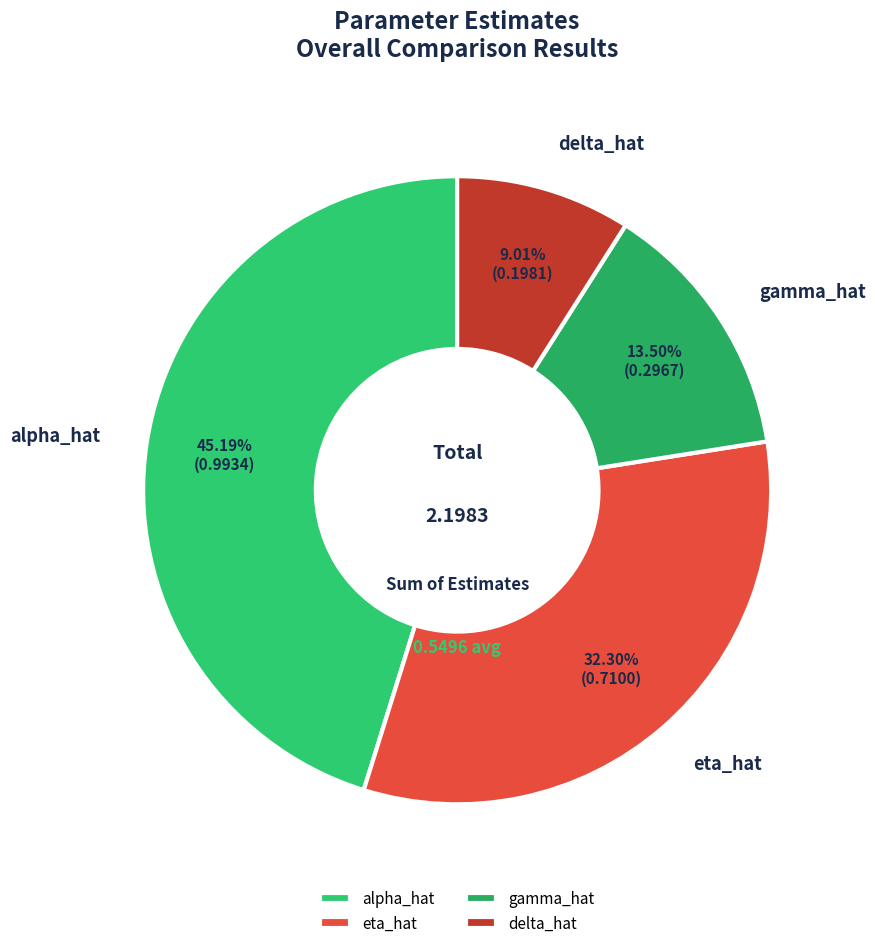

Count the number of slices in the pie.

4